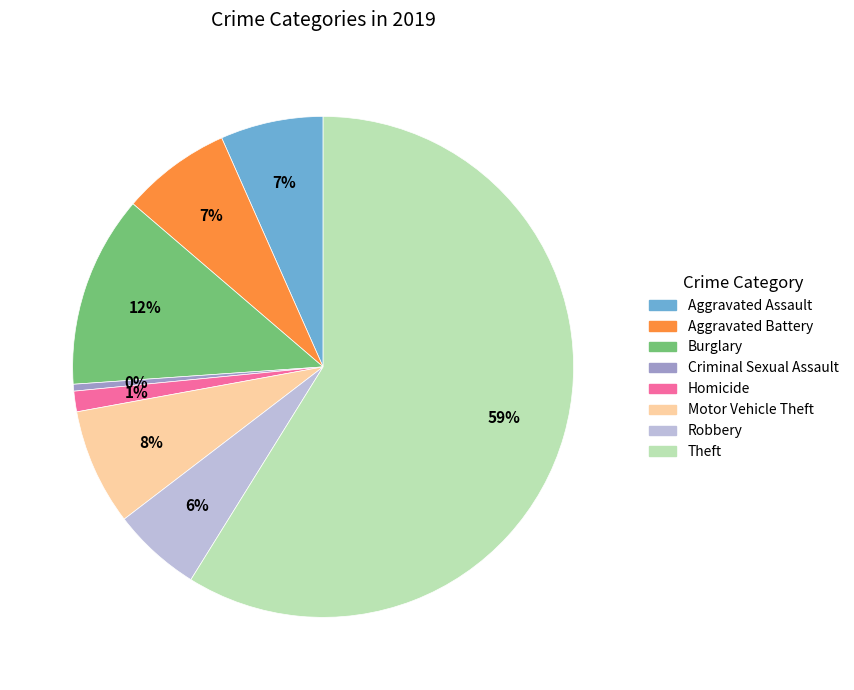

Between Criminal Sexual Assault and Robbery, which is larger?

Robbery